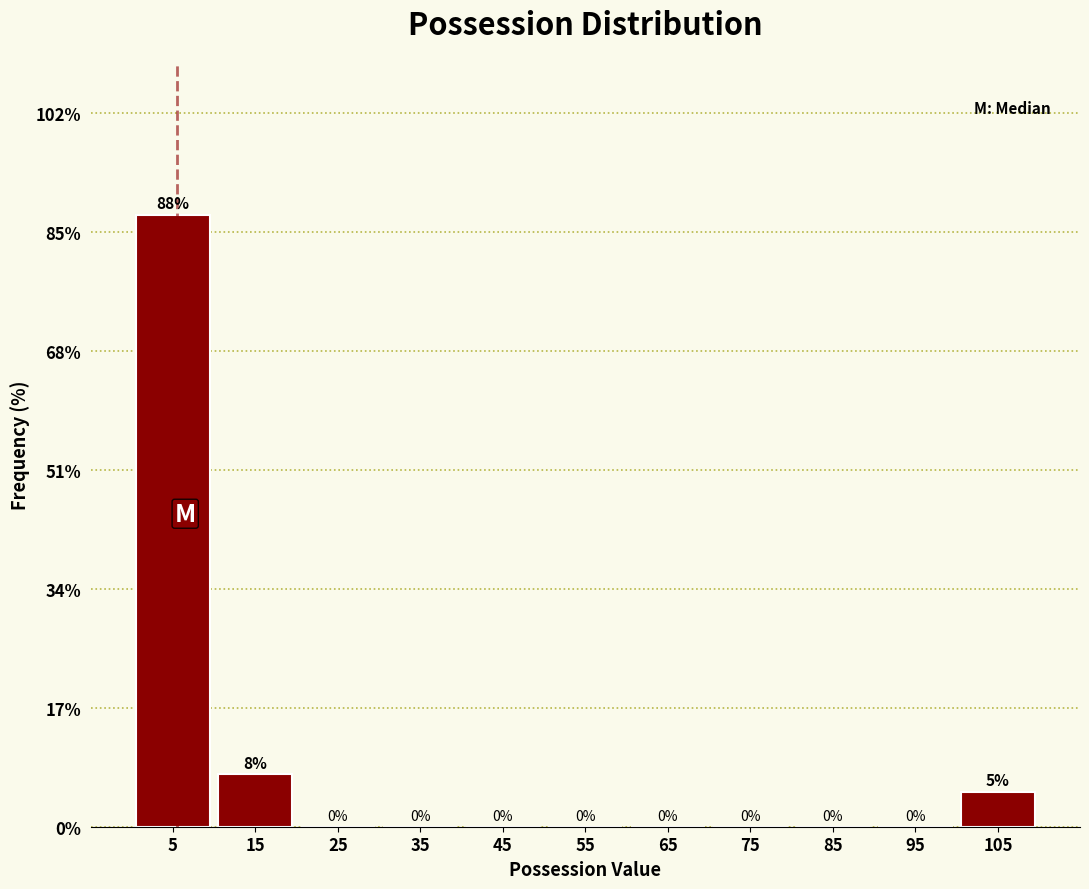

Which range on the x-axis has the tallest bar?

0 to 10